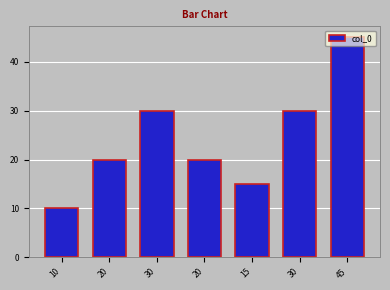

How many bars are there in total?

7